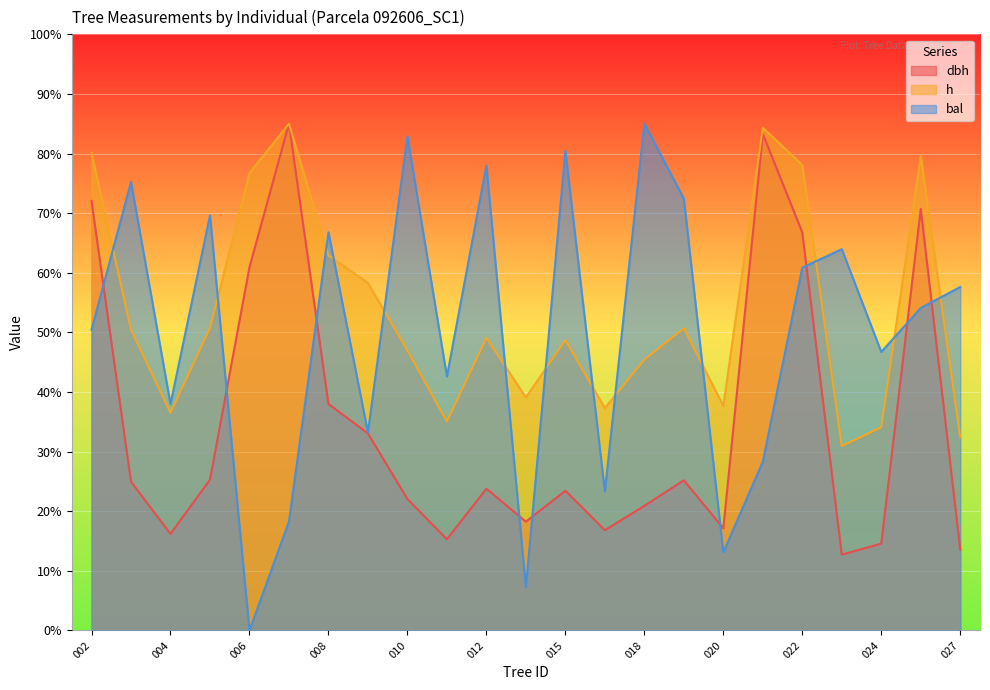

What is the value of the bal point at the 16th from the left?

72.5